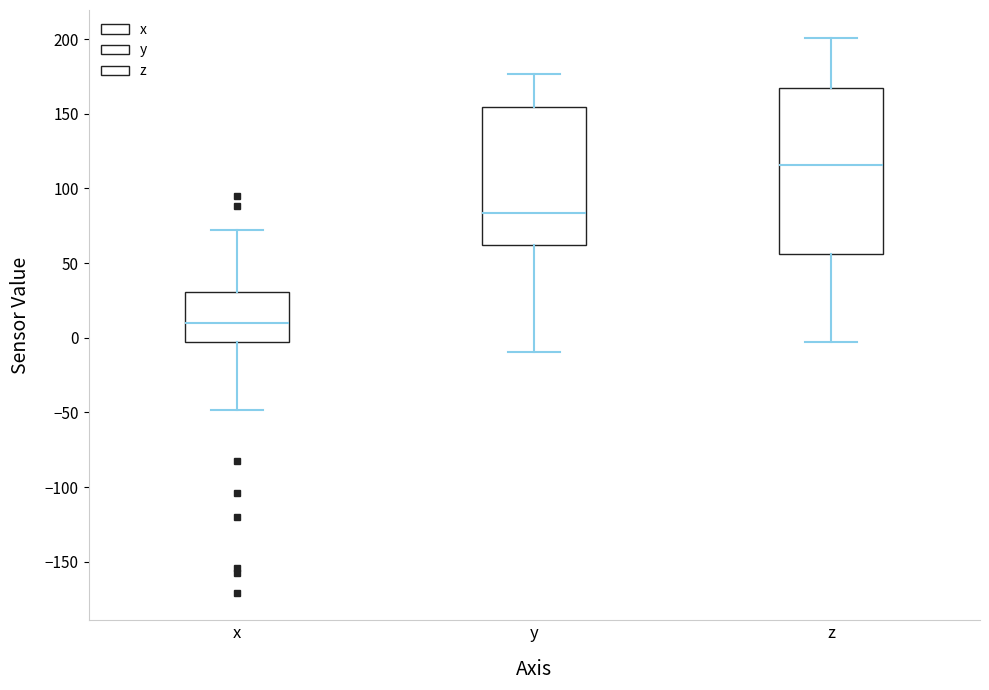

Which box has the highest median line?

z